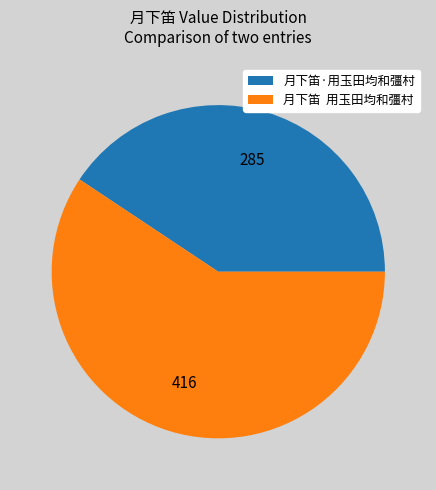

Is the sum of 月下笛·用玉田均和彊村 and 月下笛 用玉田均和彊村 greater than half?

Yes